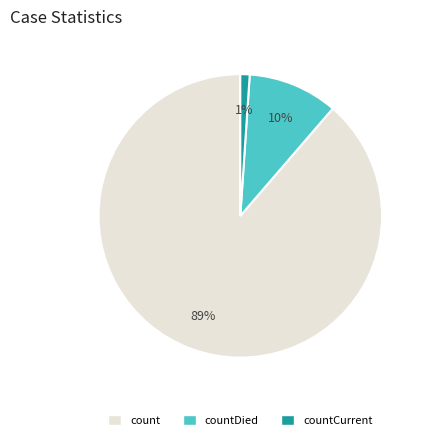

Does any single category account for the majority?

Yes